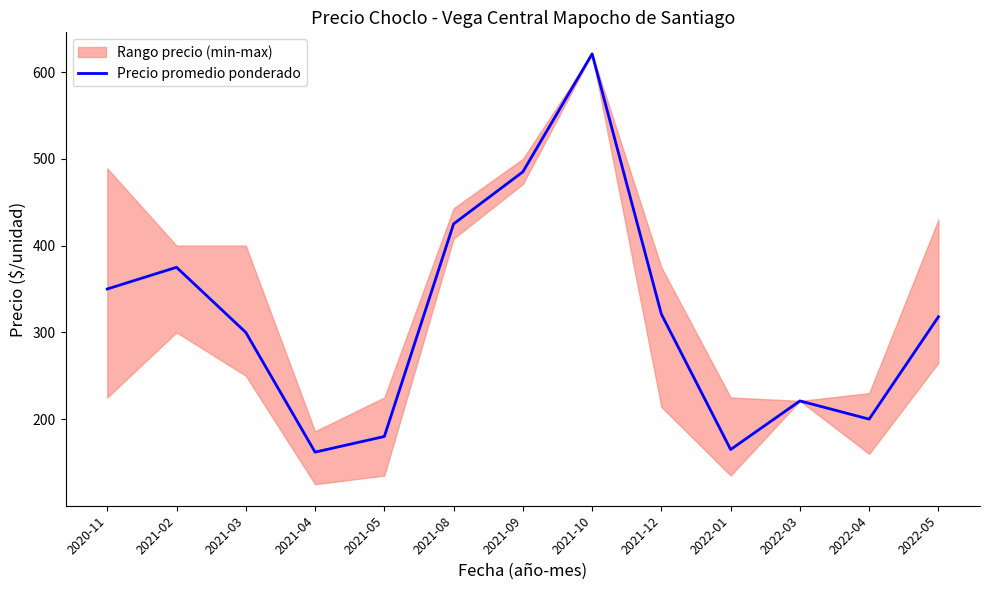

Is it true that the value at 2022-05 is 318?

True